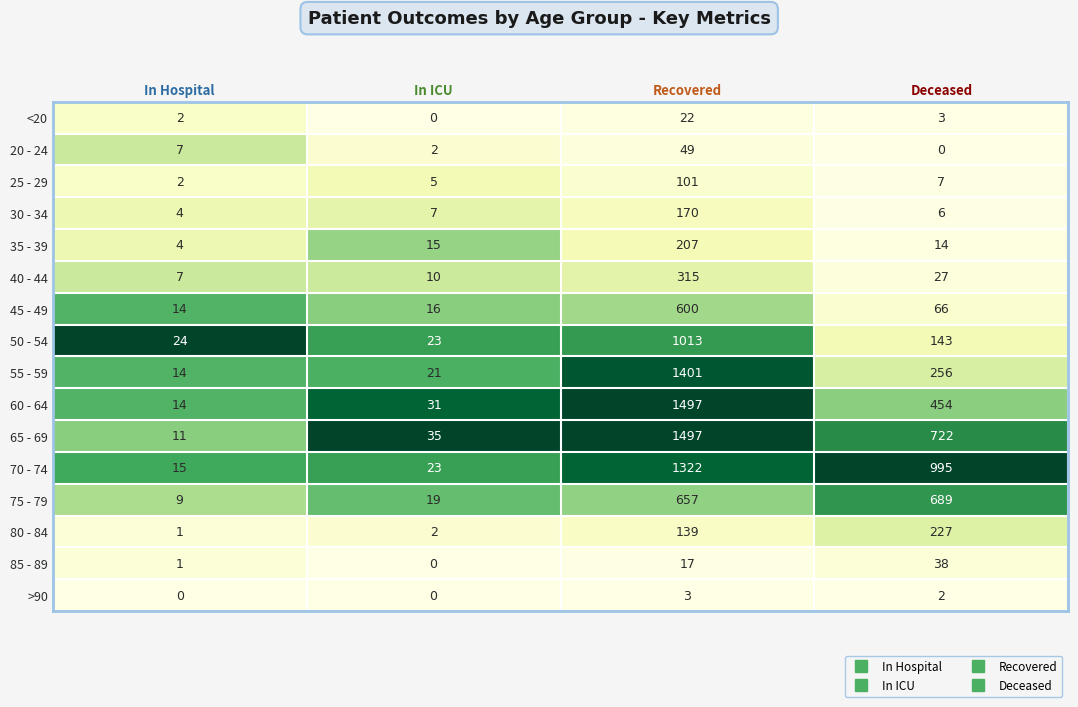

What is the maximum value shown in the chart?

1497